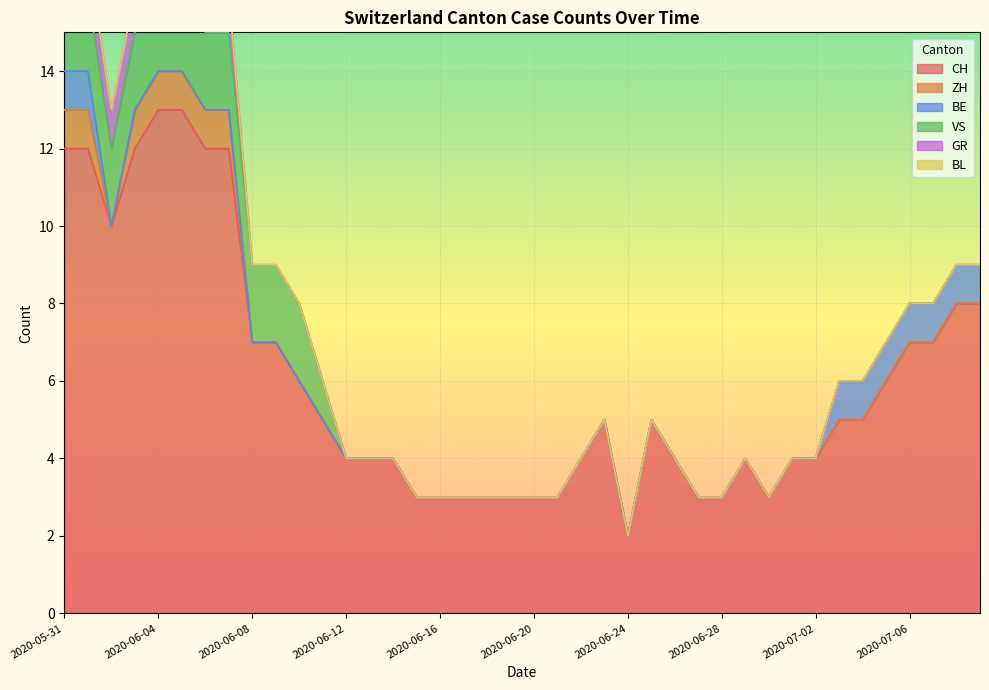

Is it true that CH equals 12 at 2020-06-03?

True